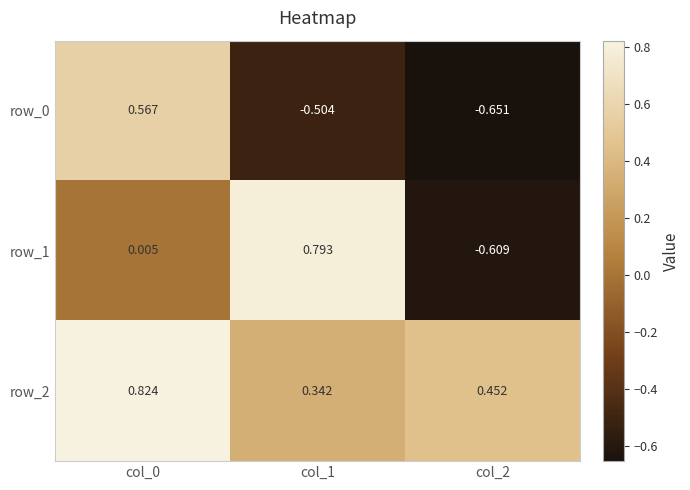

What is the maximum value for row_1?

0.8